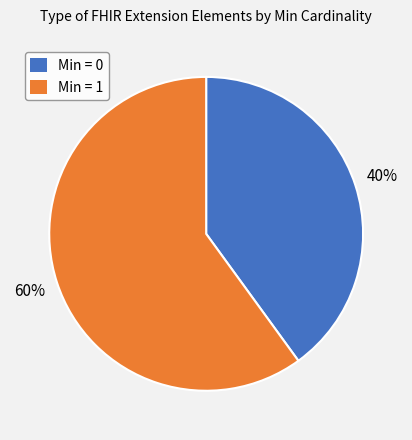

To the nearest percent, what is the difference between the largest and smallest slice percentages?

20%